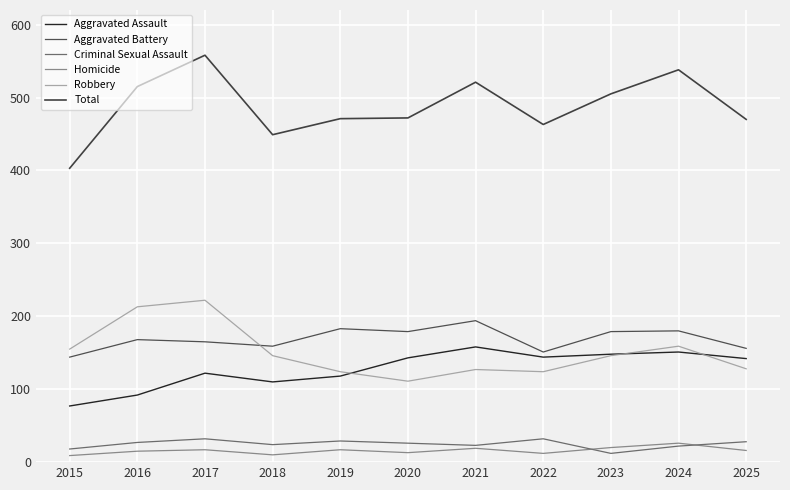

How many interior local valleys does the Total series have?

2